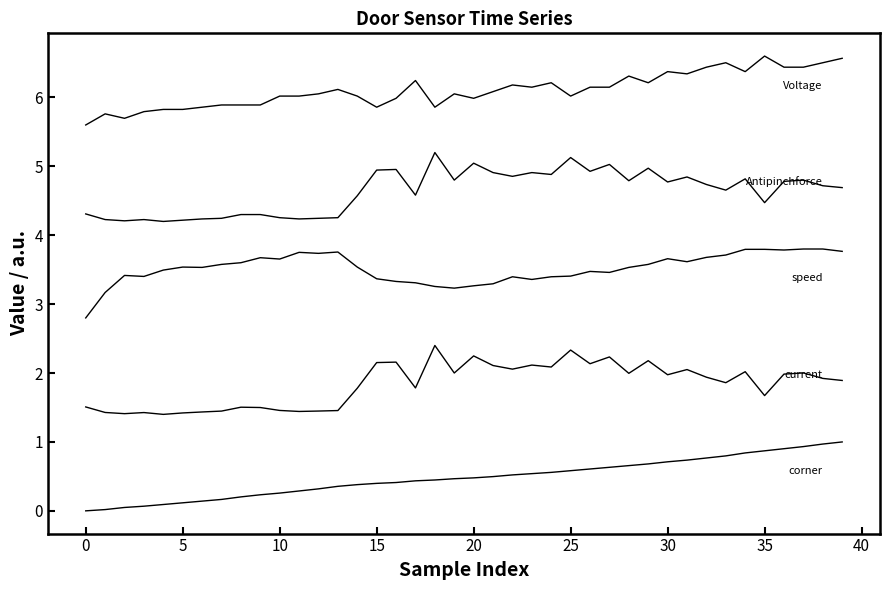

Does the chart have visible grid lines?

No